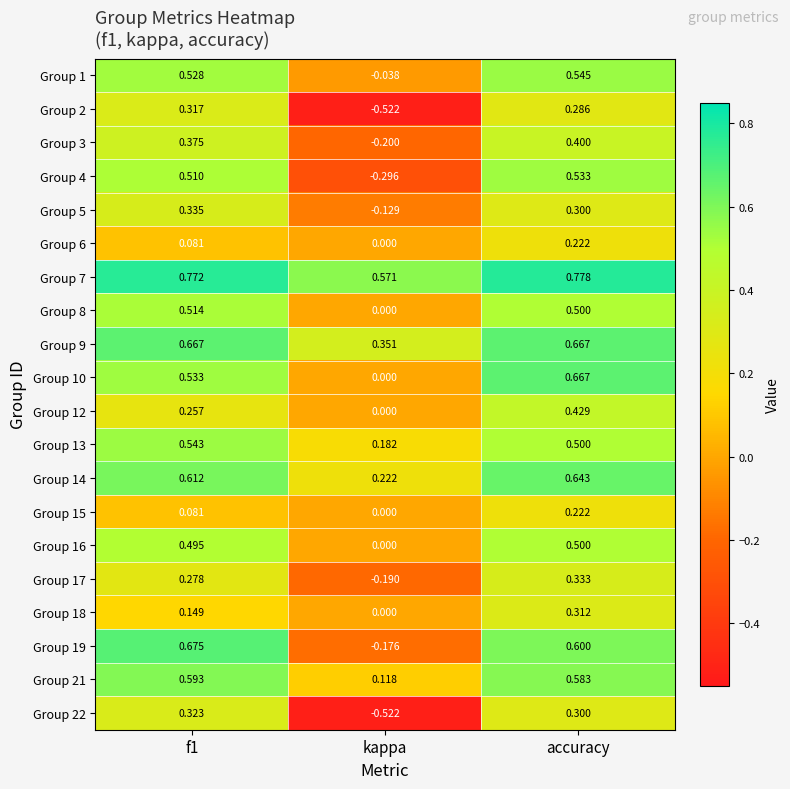

Is the value of Group 9 at f1 greater than the value of Group 2 at accuracy?

Yes